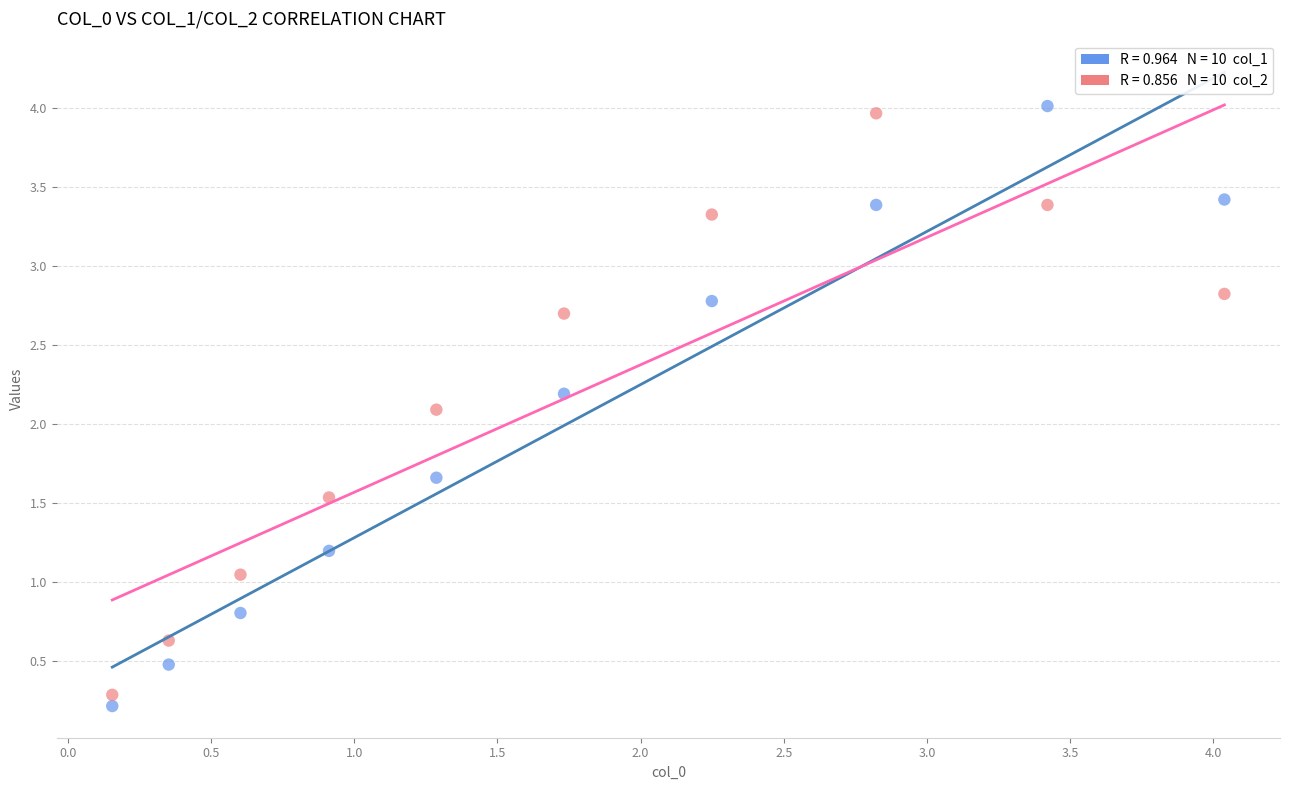

Across all data points, what is the range of X values (max minus min)?

3.9